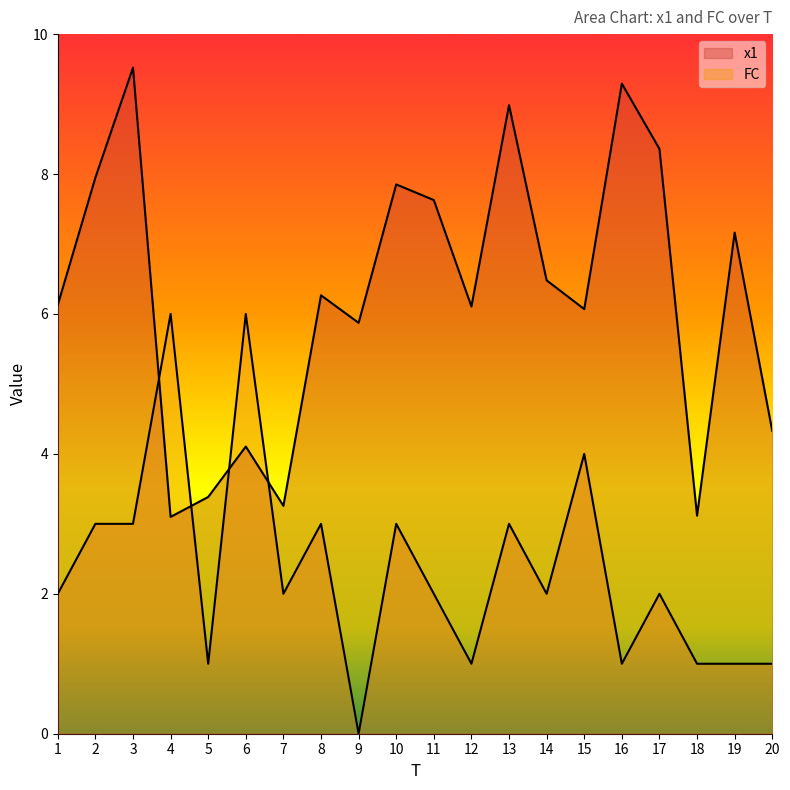

Does the chart have visible grid lines?

No